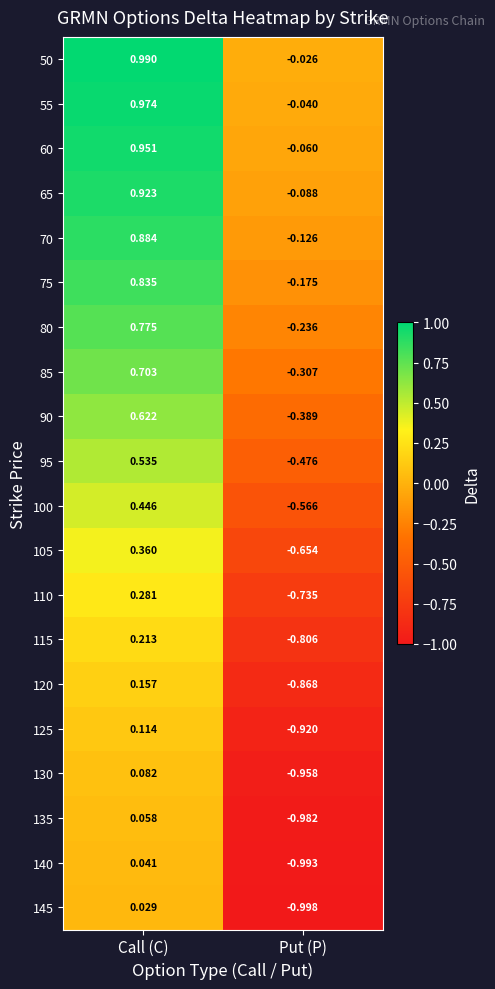

Which category has the highest value across all series?

Call (C)